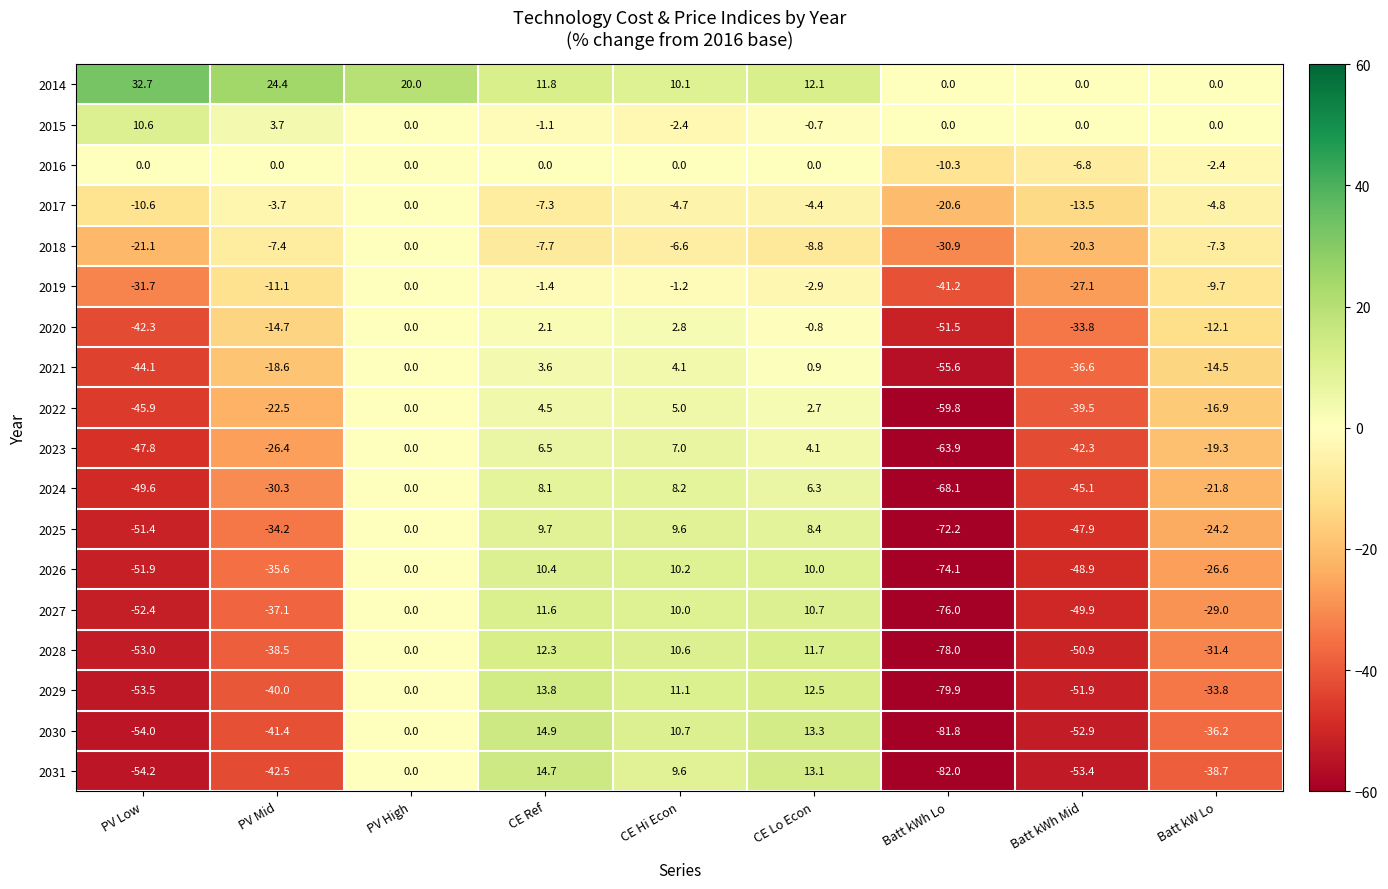

At CE Lo Econ, list the series in order from largest to smallest.

2030, 2031, 2029, 2014, 2028, 2027, 2026, 2025, 2024, 2023, 2022, 2021, 2016, 2015, 2020, 2019, 2017, 2018